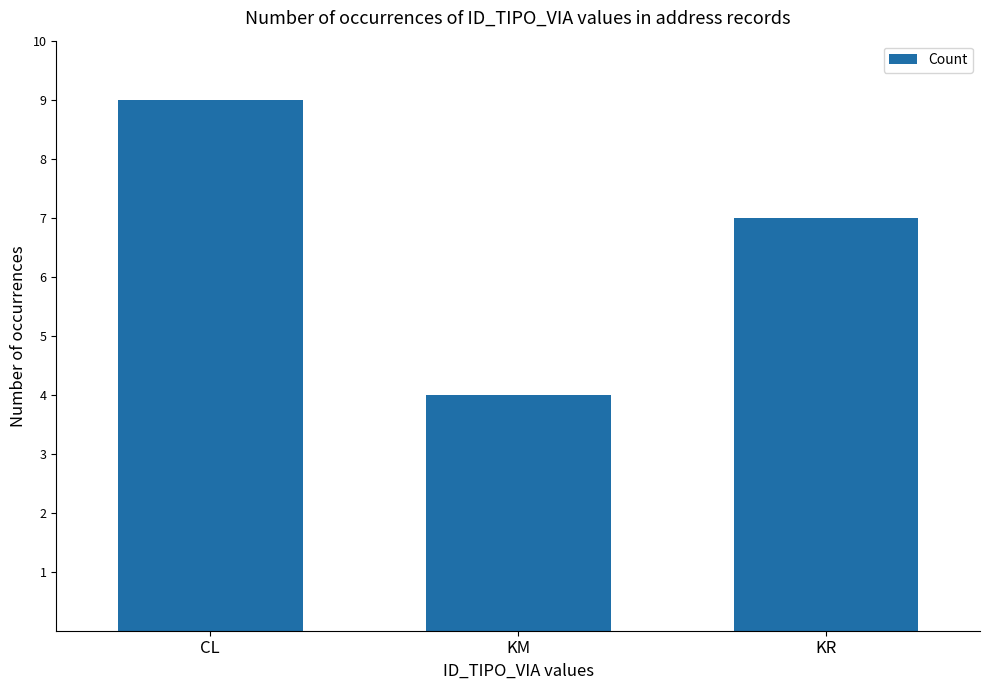

List the labels in order of value, largest first.

CL, KR, KM